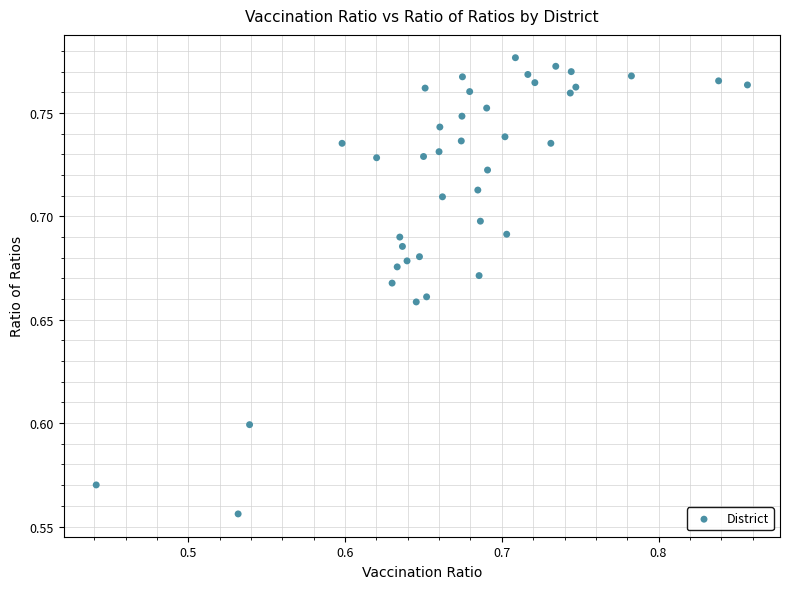

What is the range of X values (max minus min)?

0.4